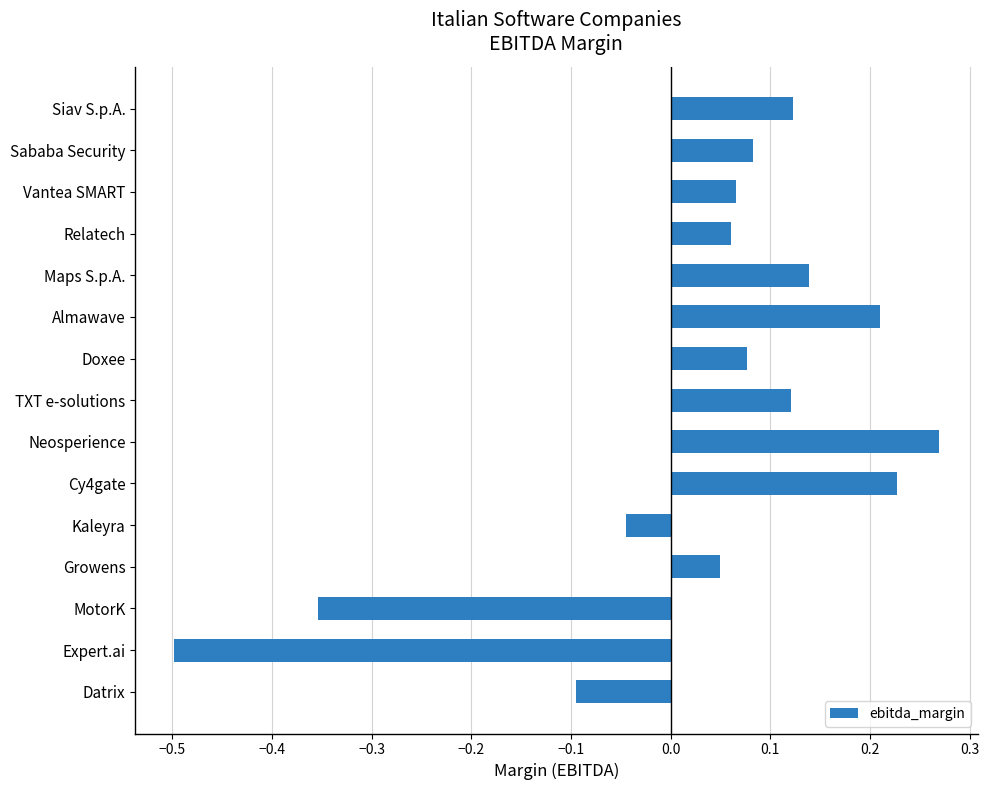

Which has a higher value, Maps S.p.A. or Growens?

Maps S.p.A.